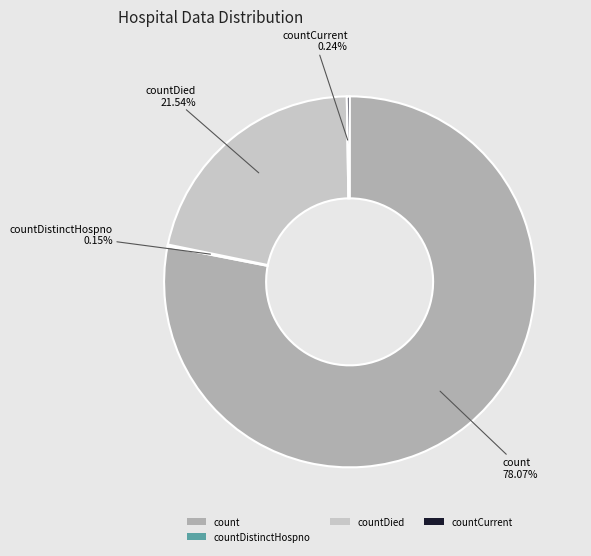

Combined, do countDied and count account for over 50%?

Yes